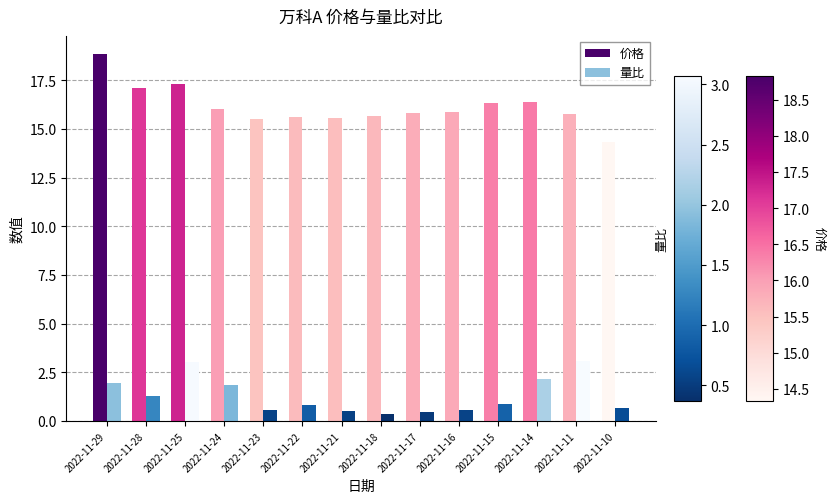

At how many categories does at least one series exceed 7?

14